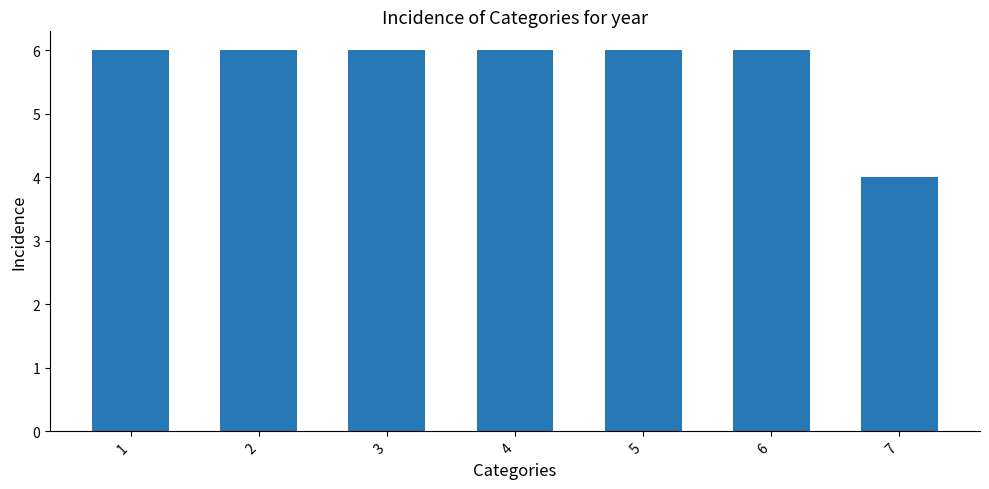

What is the value of the 1st bar from the left?

6